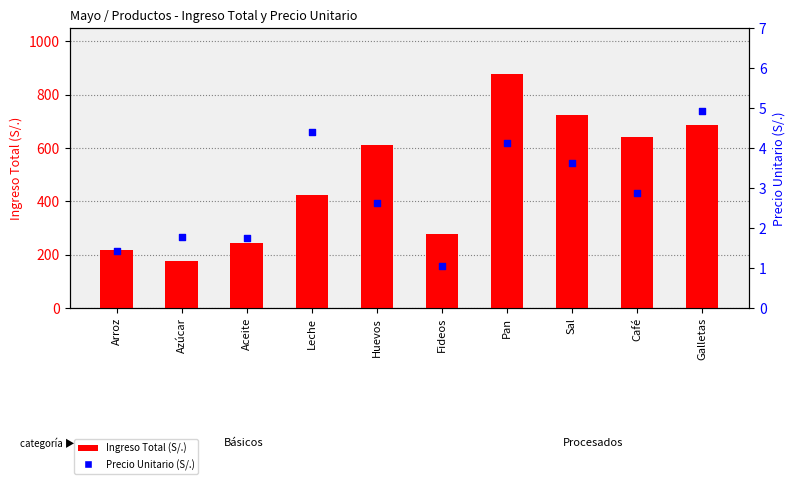

What are all the series names shown in the legend?

Ingreso Total (S/.), Precio Unitario (S/.)